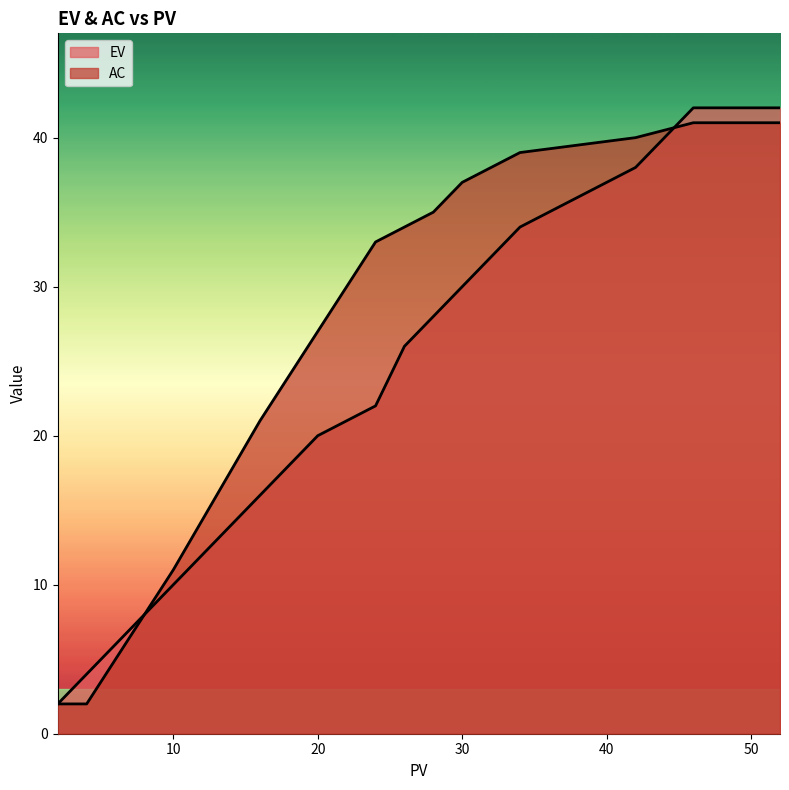

At which label is AC closest to 21?

16